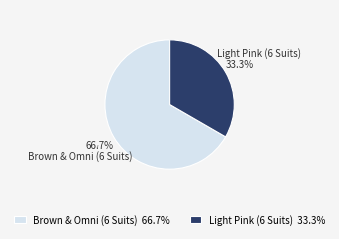

Is the sum of Light Pink (6 Suits) and Brown & Omni (6 Suits) greater than half?

Yes